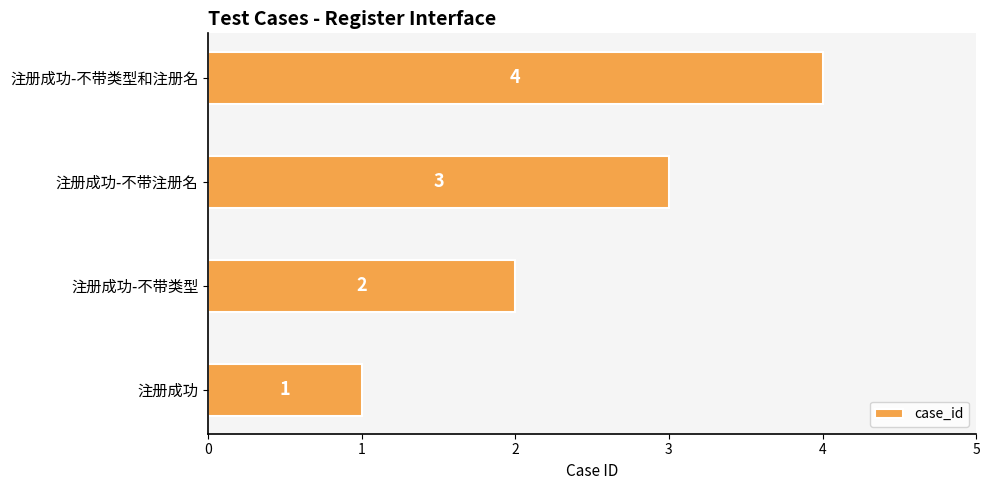

Which label corresponds to the largest value in the chart?

注册成功-不带类型和注册名